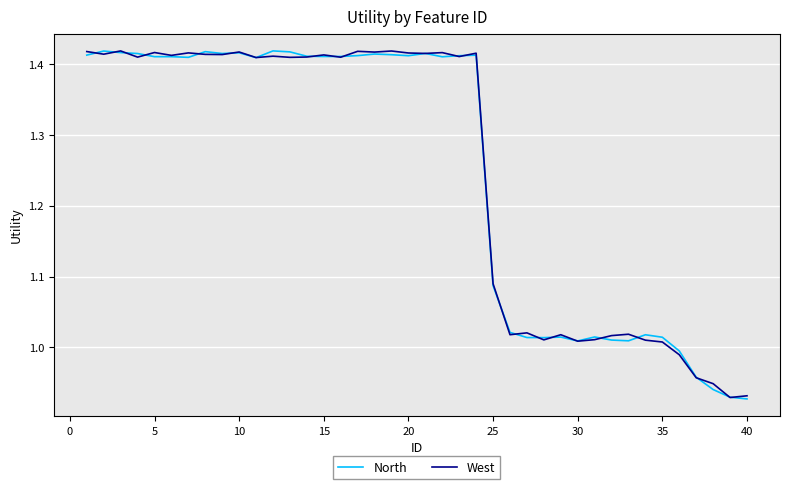

What are all the series names shown in the legend?

North, West